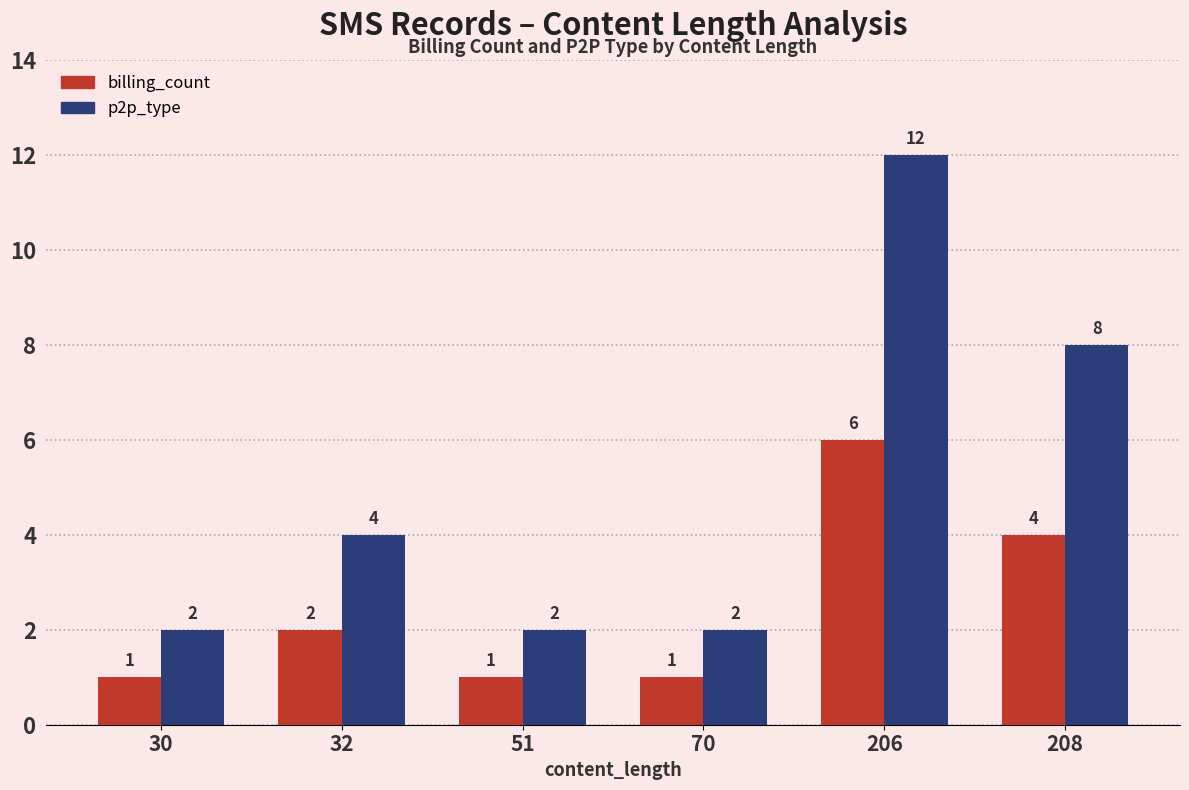

How many billing_count values are between 1 and 4?

5